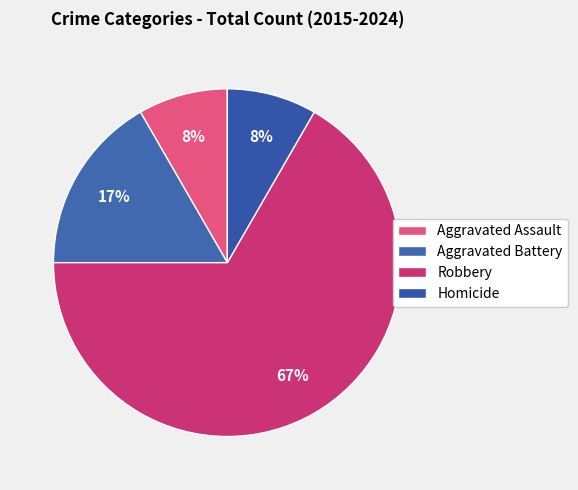

The Aggravated Battery slice represents 31% of the pie. True or false?

False